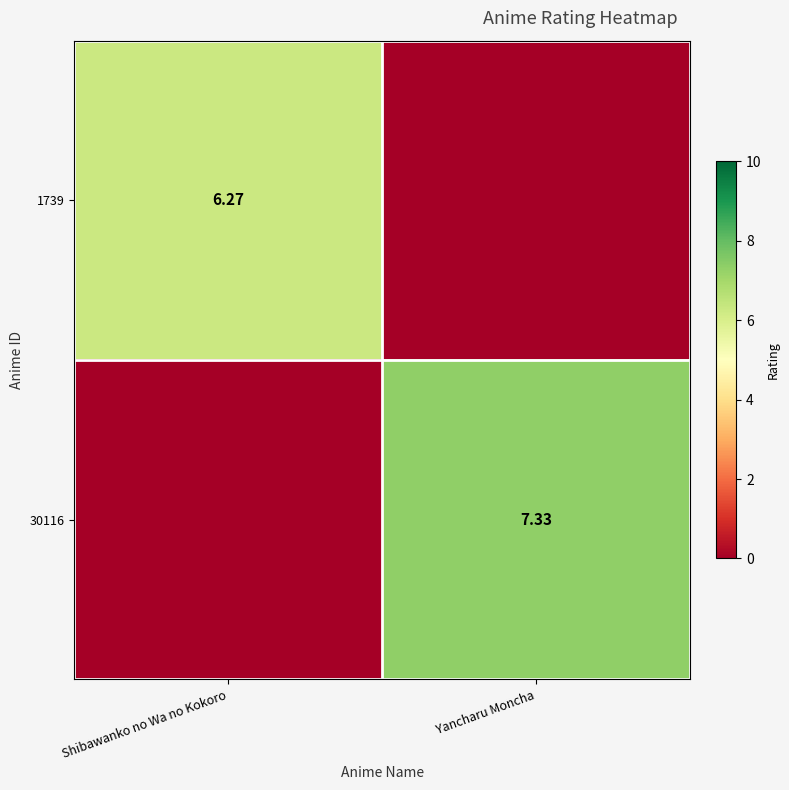

How many data points in 1739 are above 6?

1